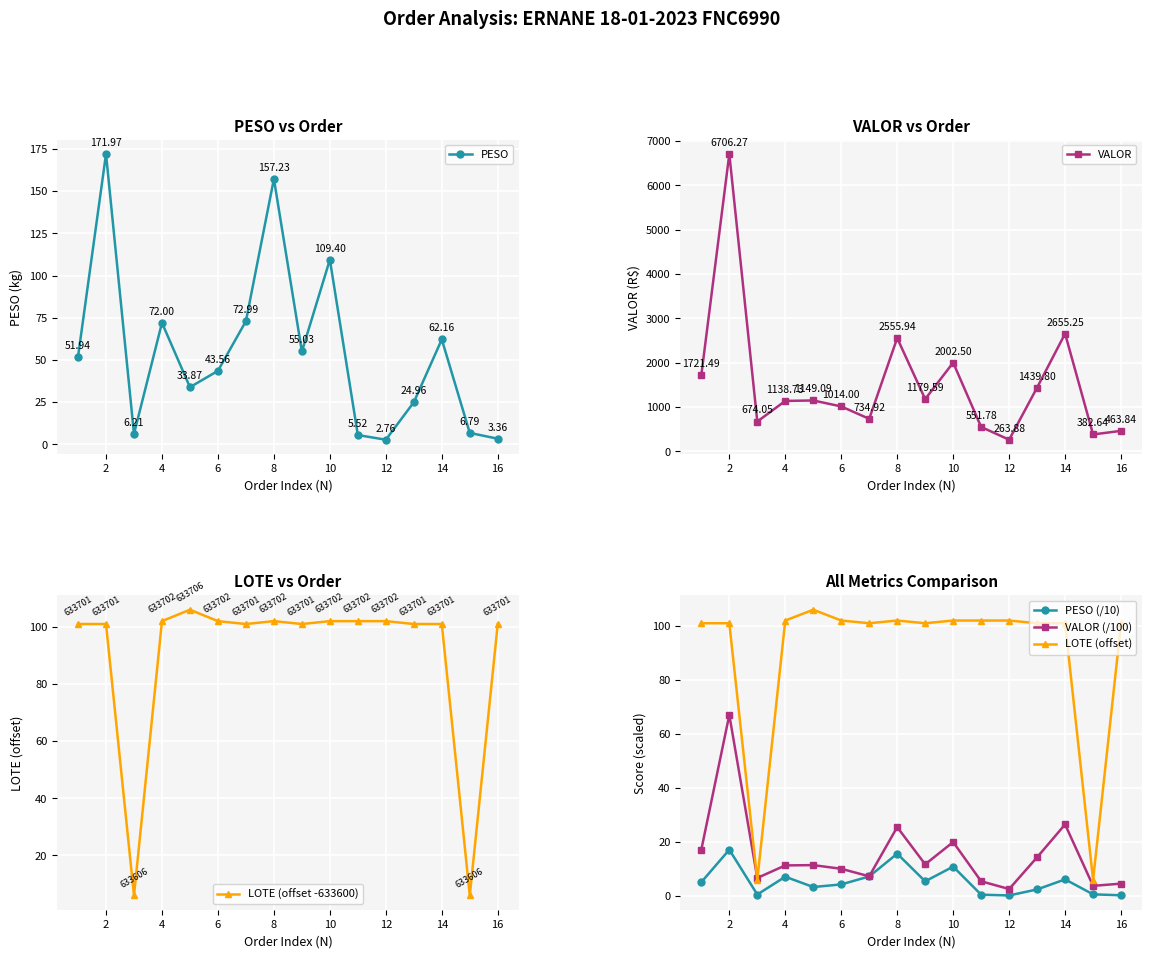

How many interior local valleys does the PESO (/10) series have?

4